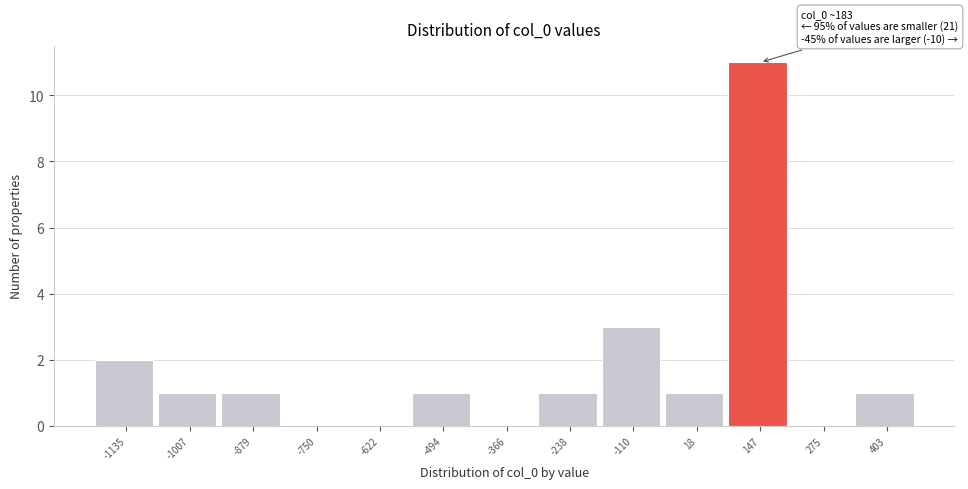

Reading left to right, extract all data points from this chart.

-1135=2	-1007=1	-879=1	-750=0	-622=0	-494=1	-366=0	-238=1	-110=3	18=1	147=11	275=0	403=1